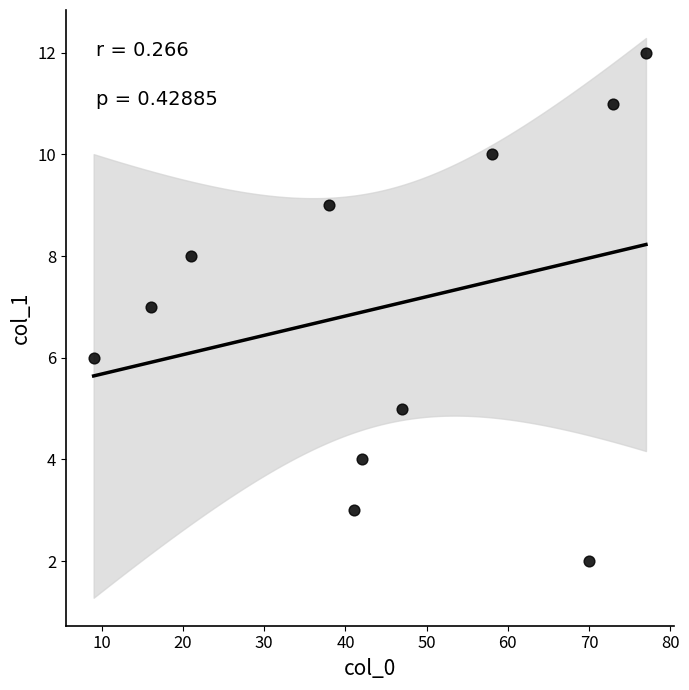

What is the average Y value?

7